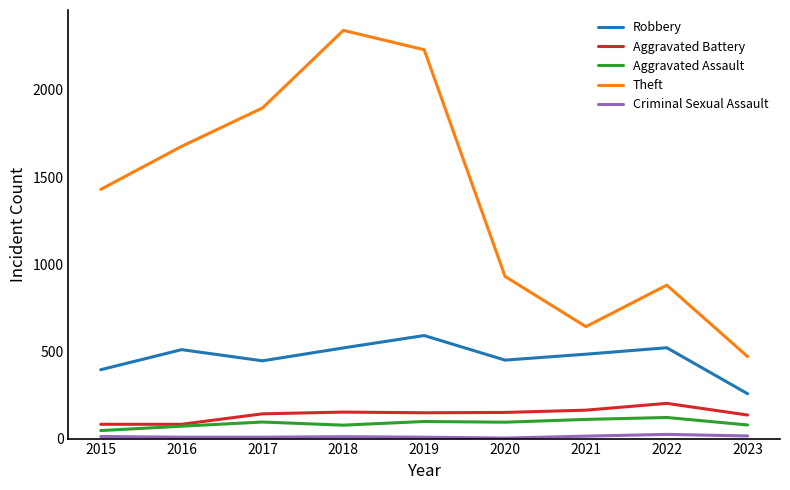

Is it true that Theft equals 470 at 2023?

True